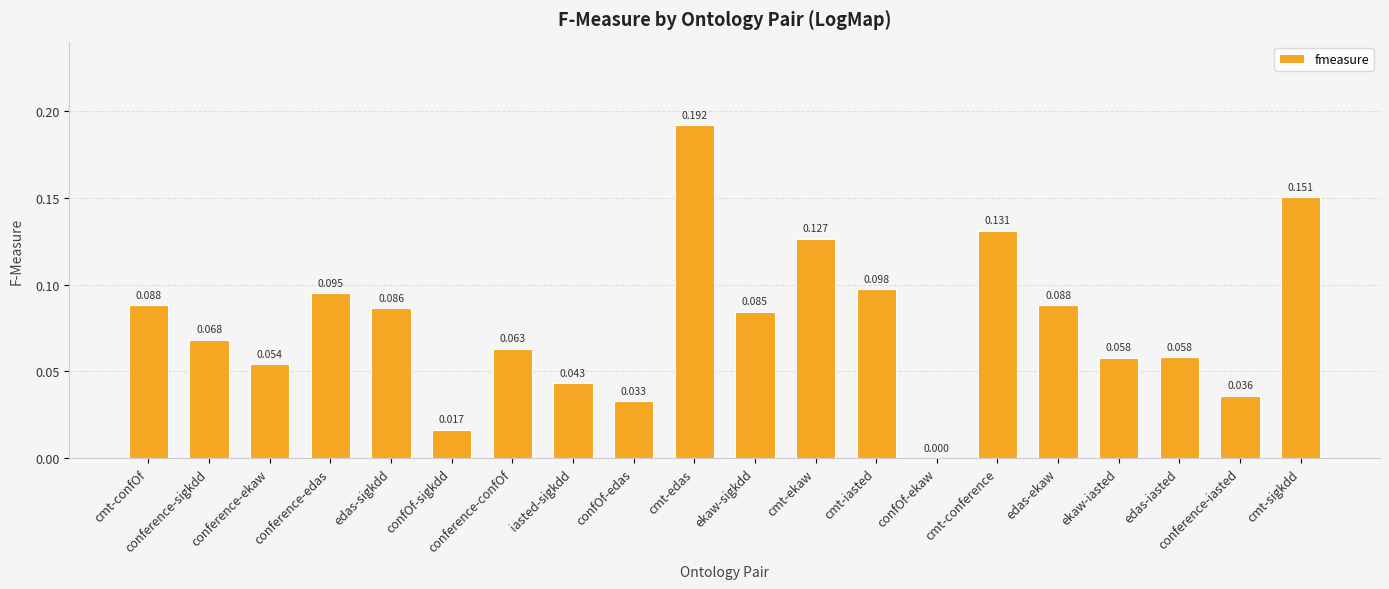

Which category has the highest value across all series?

cmt-edas